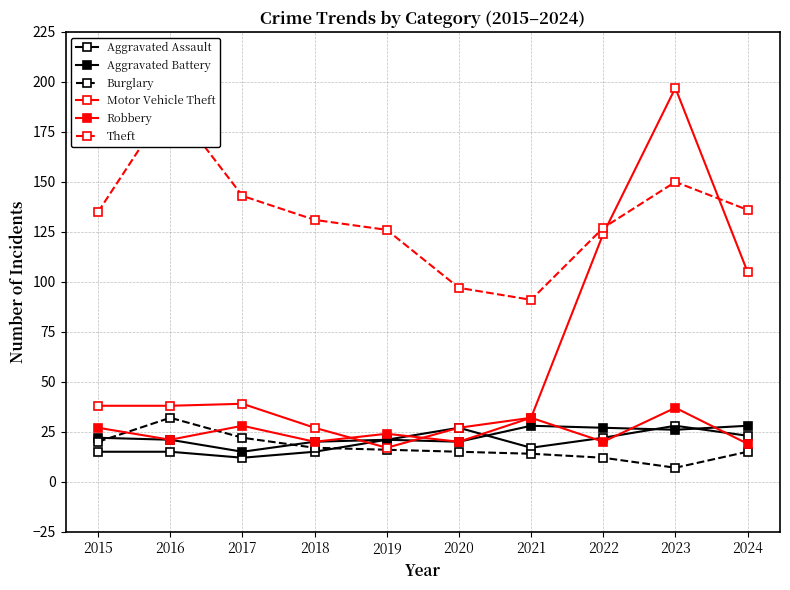

How many intersections are there between Burglary and Robbery?

2